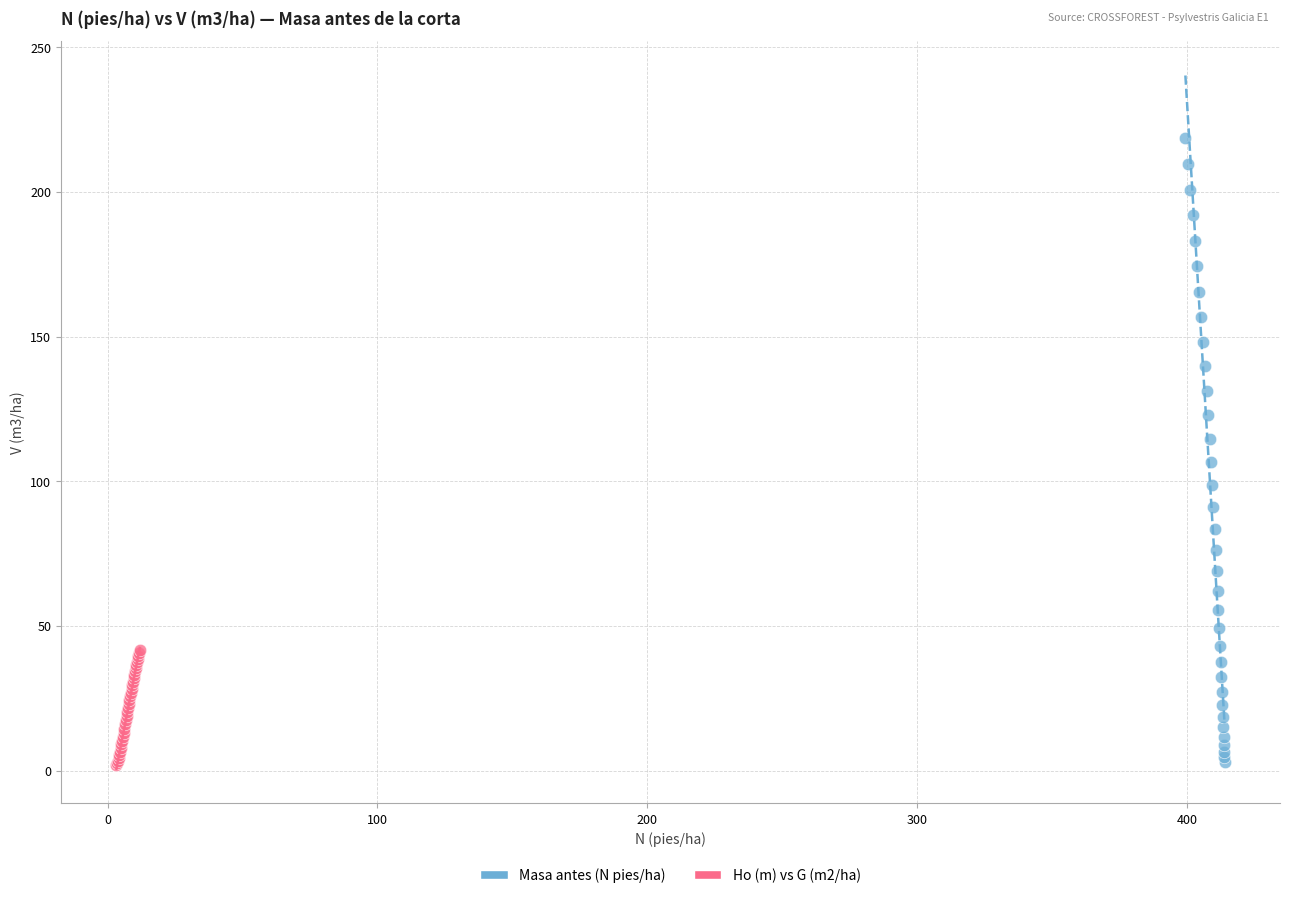

What are all the series names shown in the legend?

Masa antes (N pies/ha), Ho (m) vs G (m2/ha)